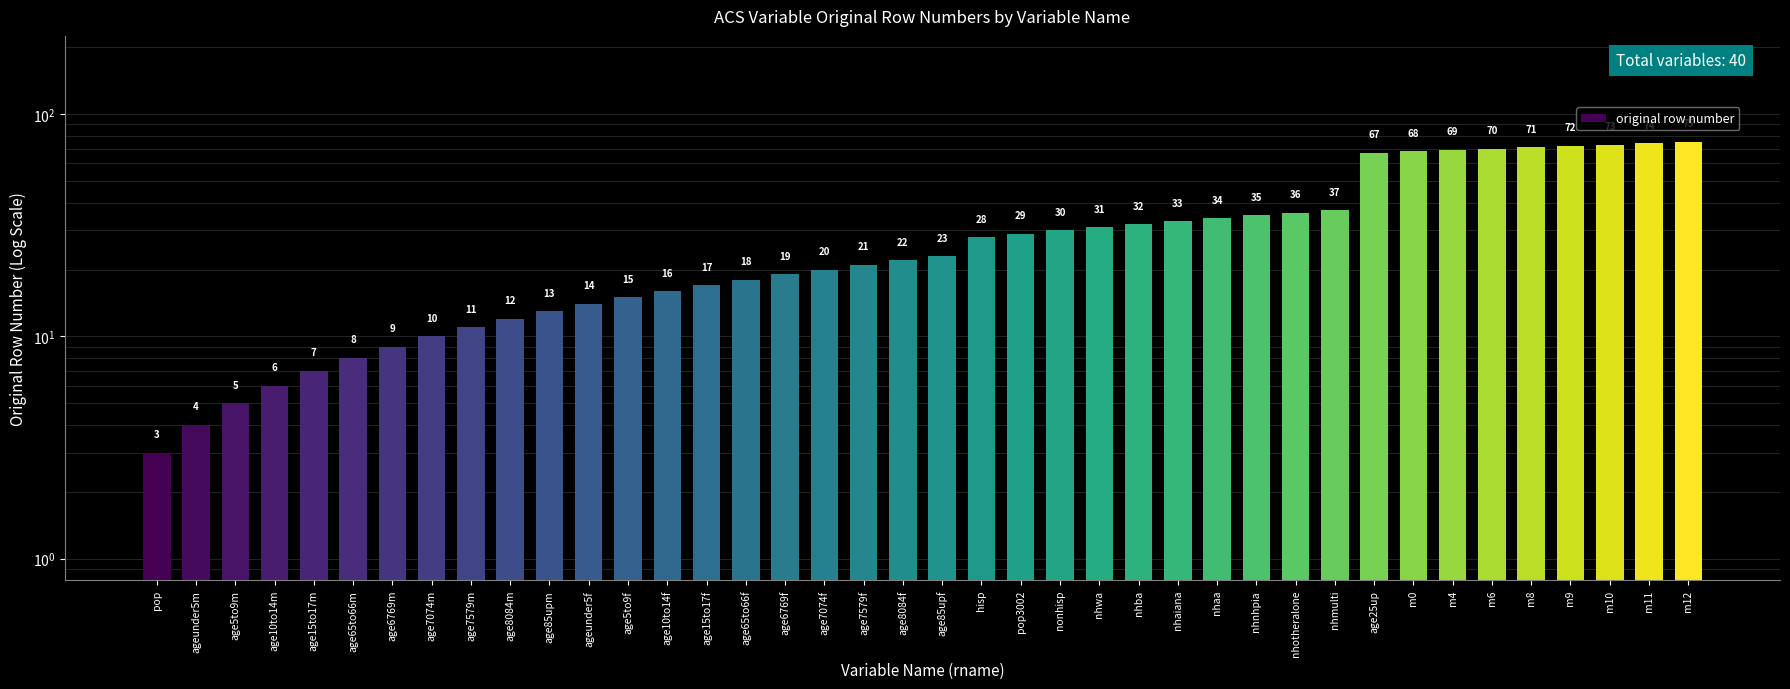

Is it true that the value at pop3002 is 13?

False